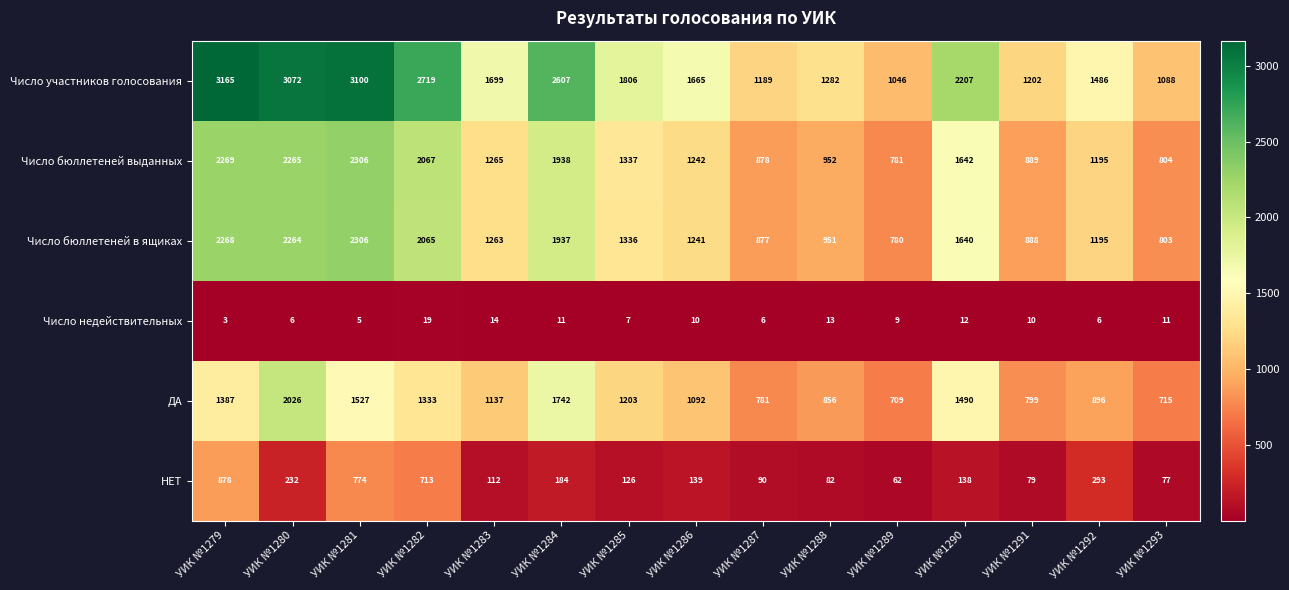

How many series are shown in this chart?

6